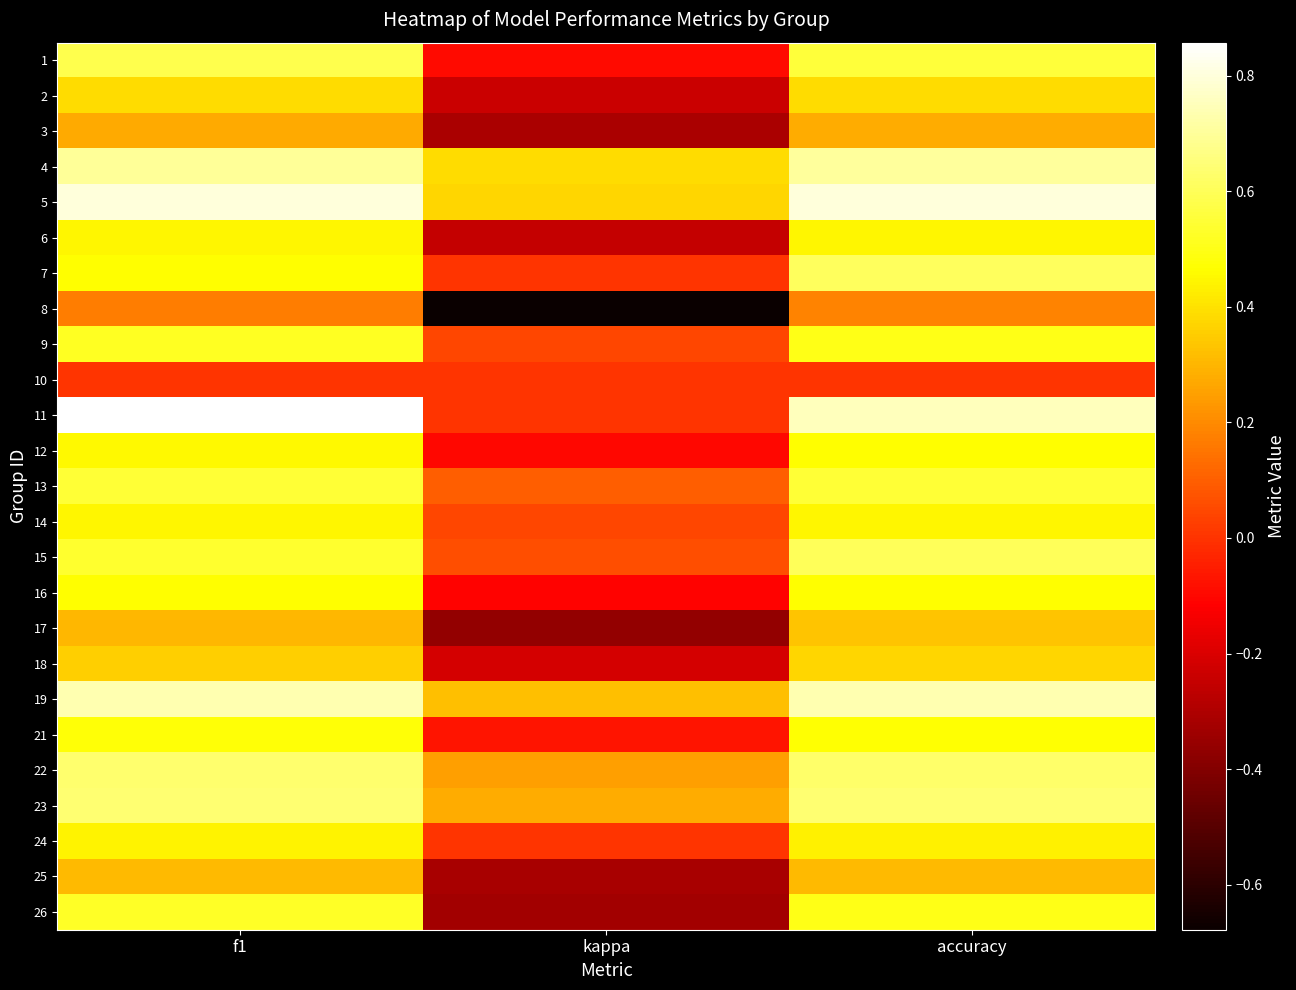

At which category is the sum across all series the highest?

accuracy